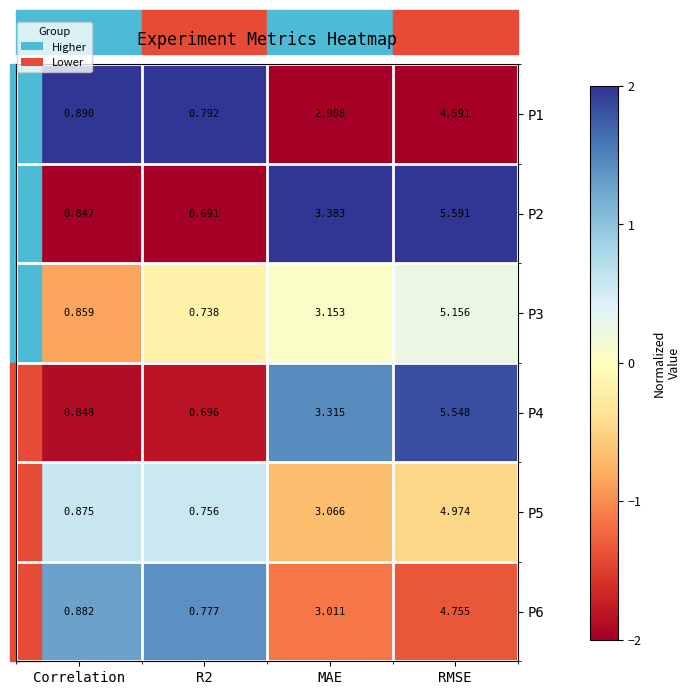

At which label does P2 first exceed 3?

MAE